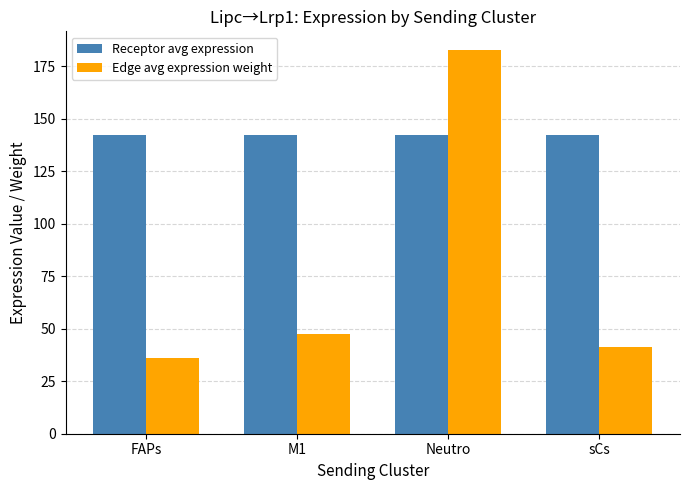

Does the chart contain stacked bars?

No